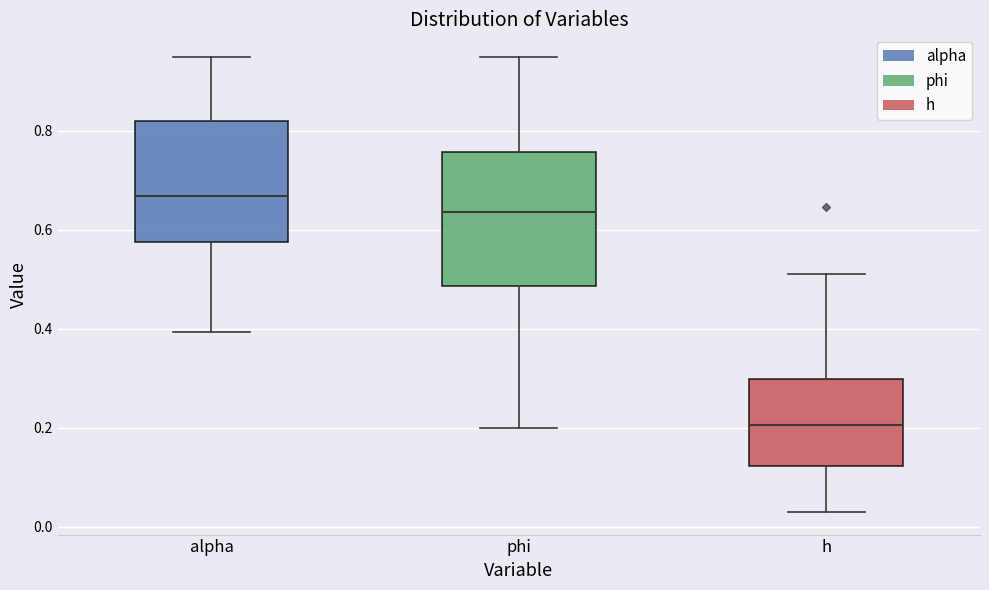

Reading left to right, read every box against the y-axis: the position of its median line, the range the box covers, and the ends of its whiskers. The values are not printed on the chart, so give them approximately, as read against the axis.

alpha: median 0.66, box 0.58 to 0.82, whiskers 0.40 to 0.94
phi: median 0.64, box 0.48 to 0.76, whiskers 0.20 to 0.94
h: median 0.20, box 0.12 to 0.30, whiskers 0.02 to 0.50